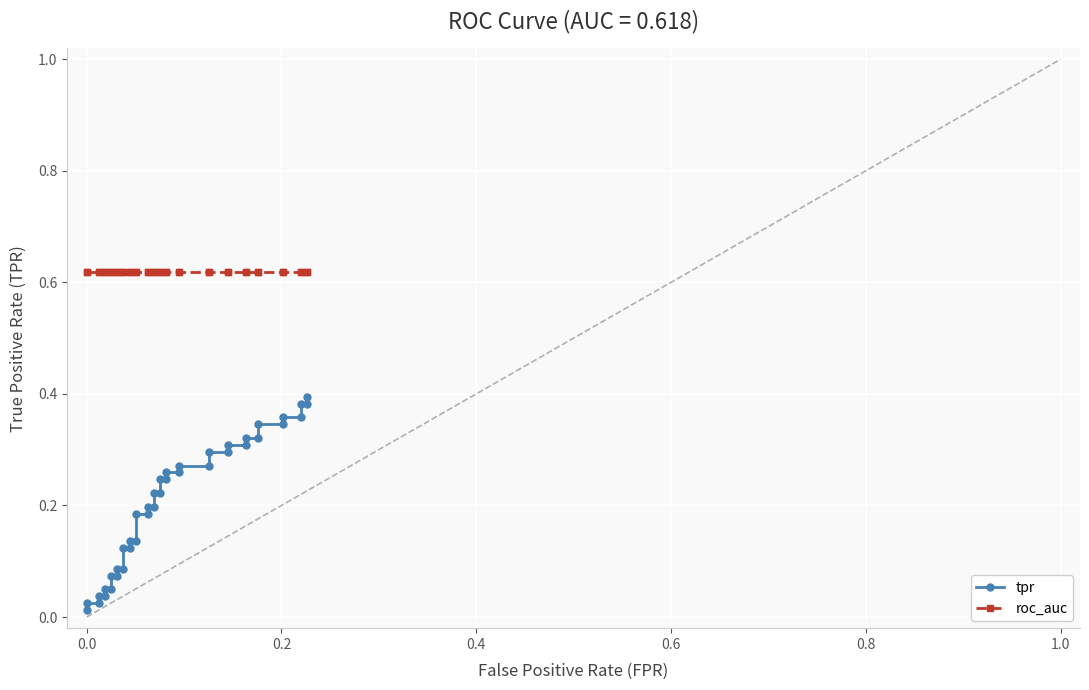

The value of roc_auc at 34 is 1.0. True or false?

False